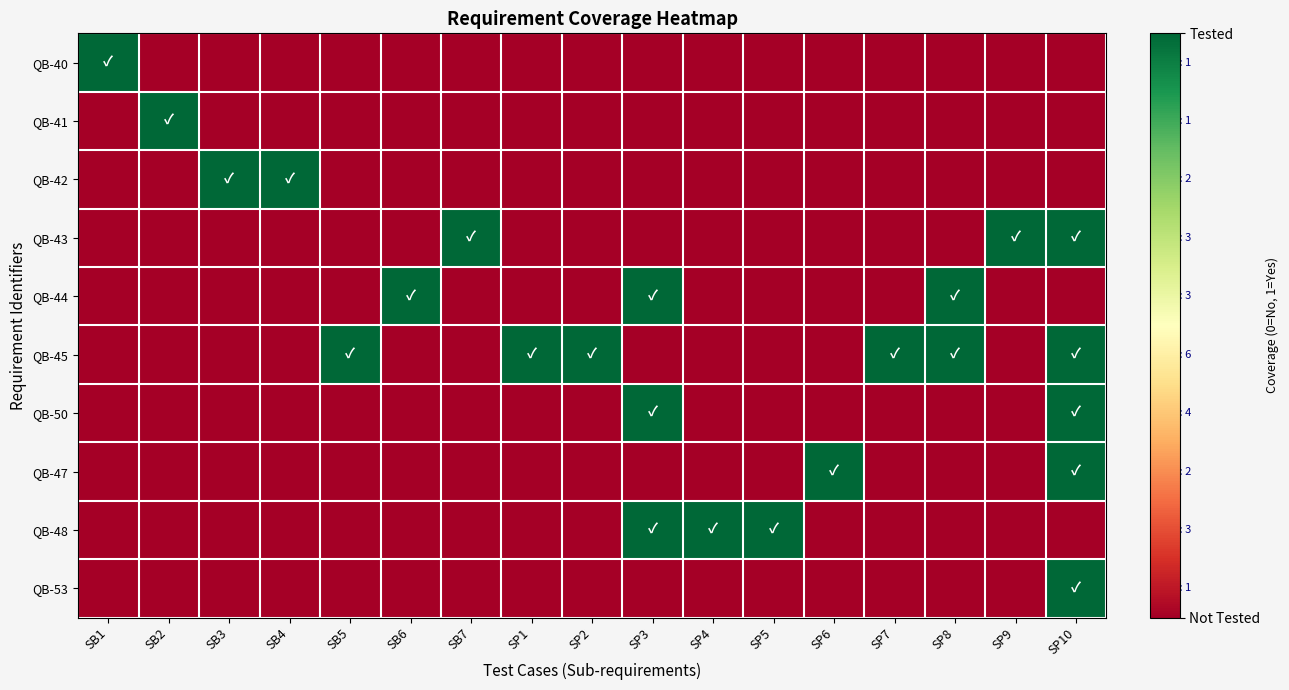

Which has a higher value, SB3 or SB7?

SB3